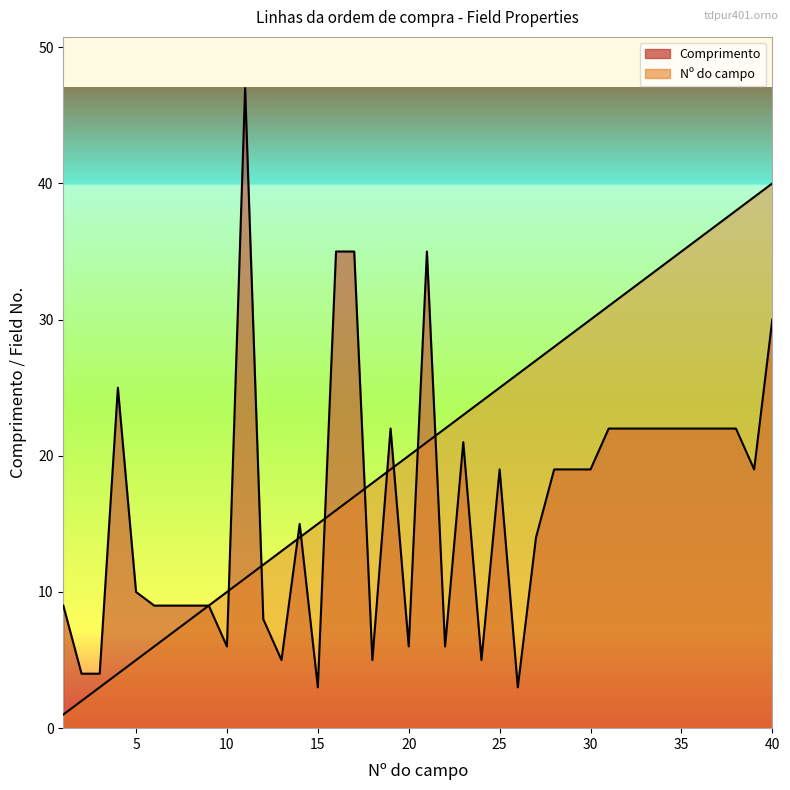

How many lines are shown in the chart?

2